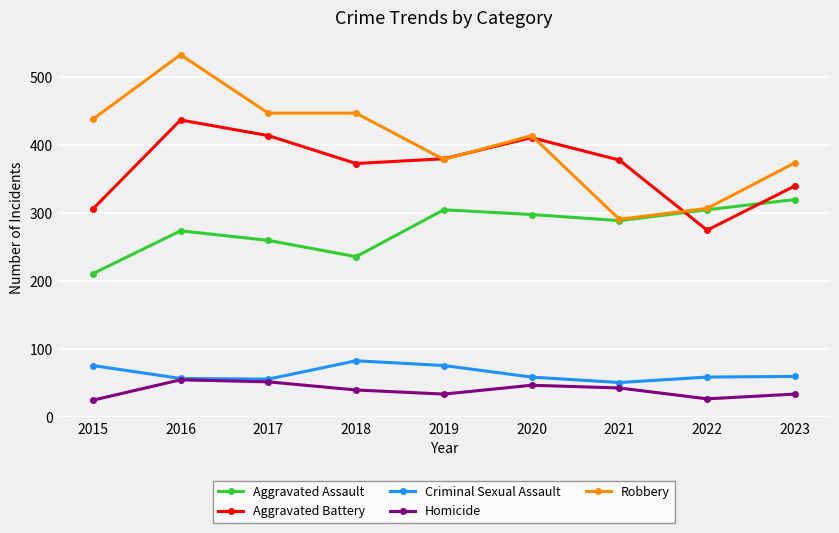

What is the approximate value of Robbery at 2018?

447